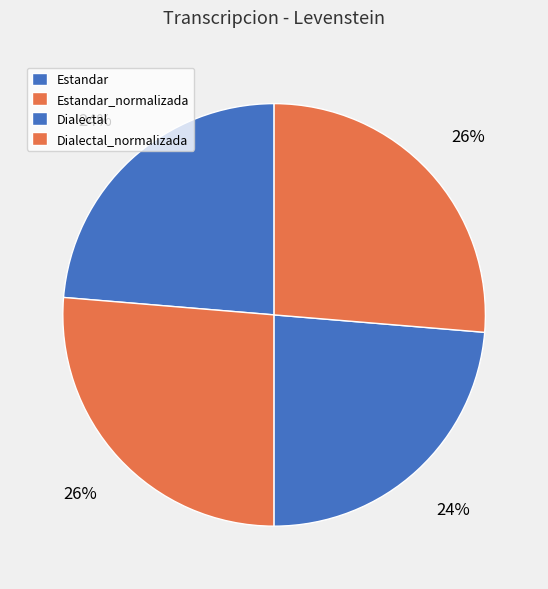

Combined, what portion of the pie is Dialectal_normalizada and Estandar?

50.0%